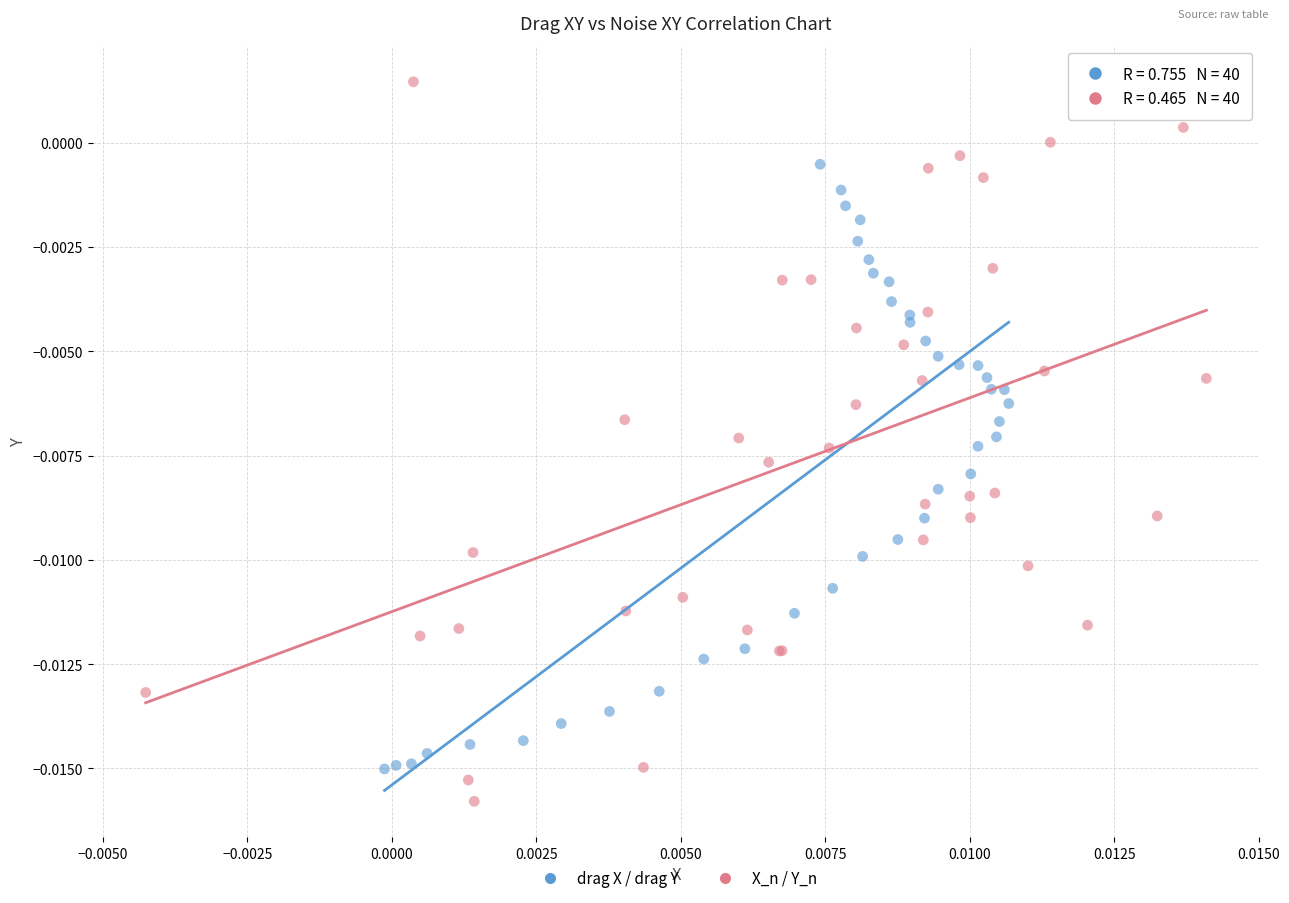

Which series has the largest Y range (max minus min)?

X_n / Y_n